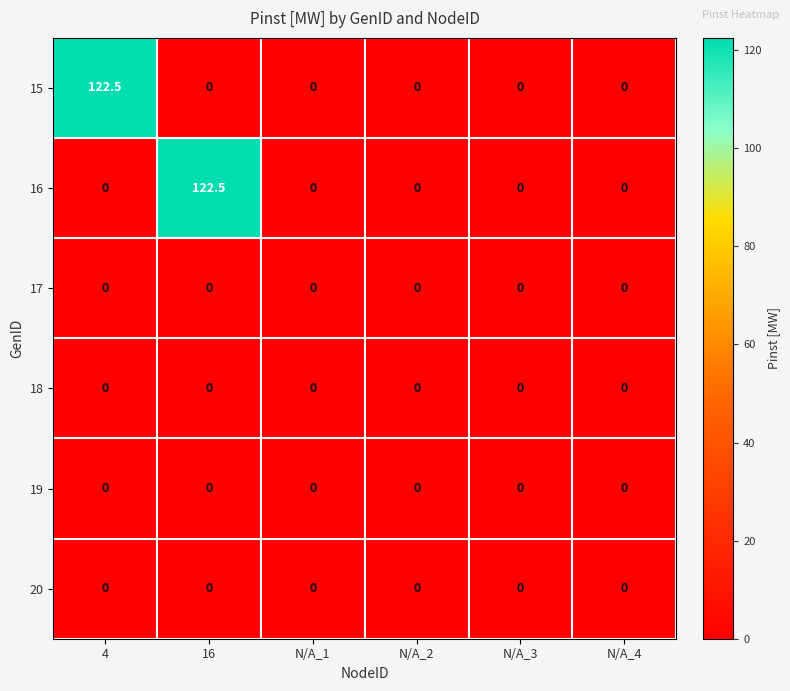

Between 16 and N/A_1, which series saw the biggest shift?

16